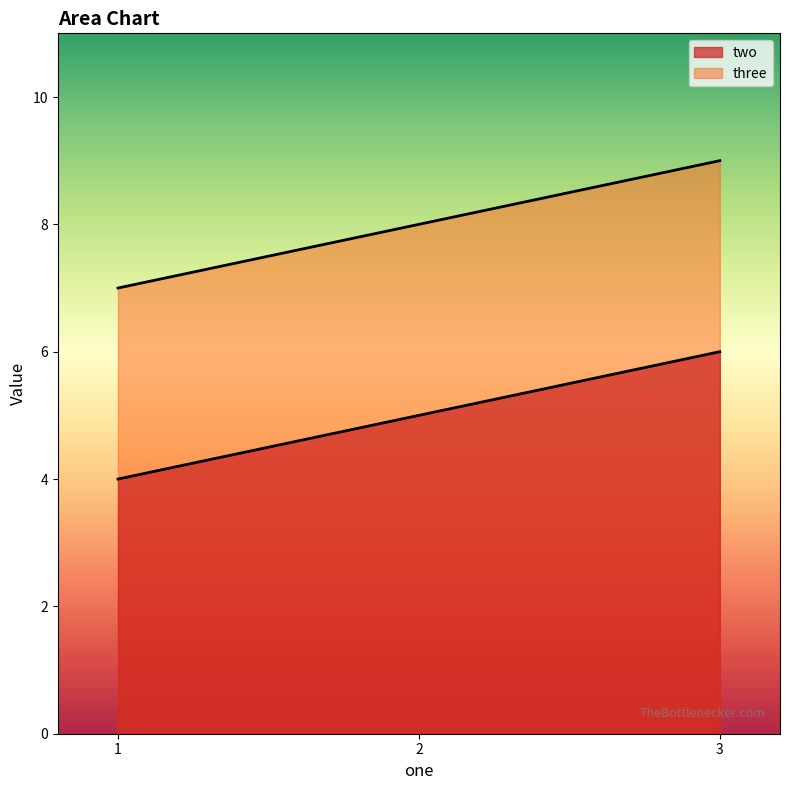

The two series shows 6 at 1. True or false?

False